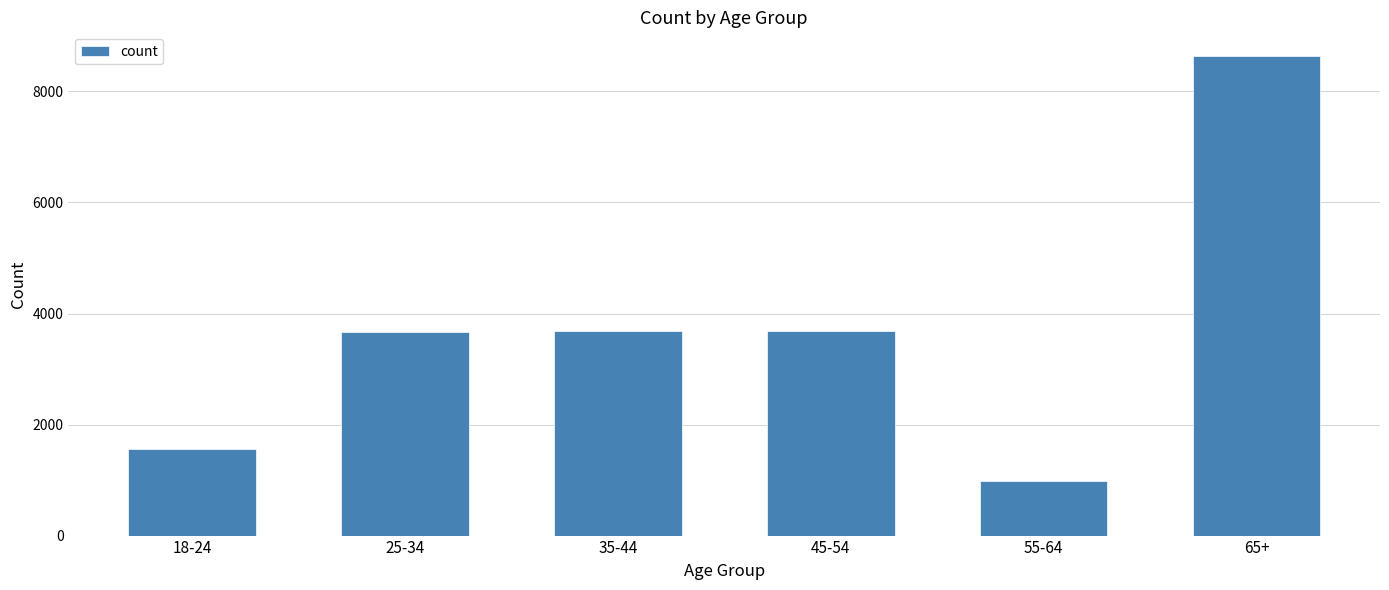

The value at 65+ is 8633. True or false?

True